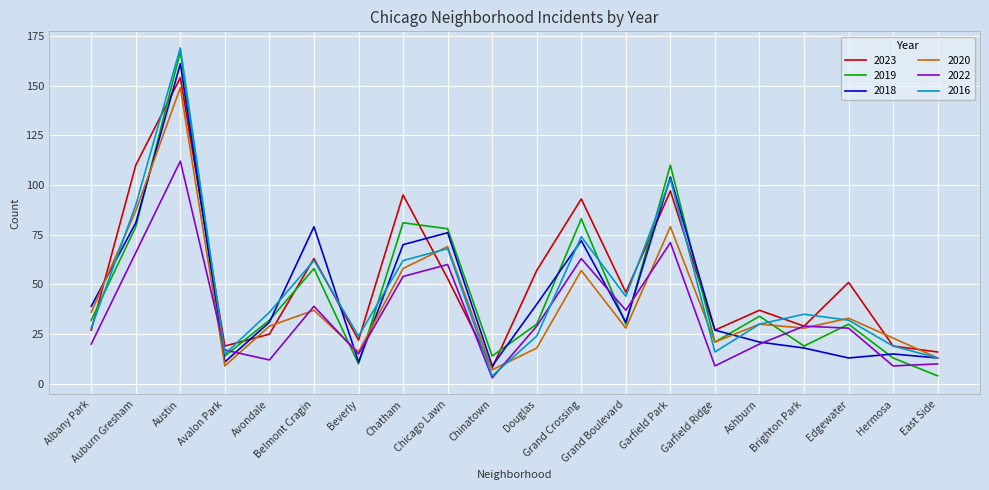

Reading left to right, transcribe all the data shown in this chart.

2023: Albany Park=27	Auburn Gresham=110	Austin=154	Avalon Park=19	Avondale=25	Belmont Cragin=63	Beverly=22	Chatham=95	Chicago Lawn=53	Chinatown=8	Douglas=57	Grand Crossing=93	Grand Boulevard=46	Garfield Park=97	Garfield Ridge=27	Ashburn=37	Brighton Park=29	Edgewater=51	Hermosa=19	East Side=16
2019: Albany Park=32	Auburn Gresham=79	Austin=167	Avalon Park=14	Avondale=32	Belmont Cragin=58	Beverly=10	Chatham=81	Chicago Lawn=78	Chinatown=14	Douglas=30	Grand Crossing=83	Grand Boulevard=30	Garfield Park=110	Garfield Ridge=21	Ashburn=34	Brighton Park=19	Edgewater=30	Hermosa=13	East Side=4
2018: Albany Park=39	Auburn Gresham=81	Austin=161	Avalon Park=11	Avondale=31	Belmont Cragin=79	Beverly=11	Chatham=70	Chicago Lawn=76	Chinatown=9	Douglas=40	Grand Crossing=72	Grand Boulevard=31	Garfield Park=104	Garfield Ridge=27	Ashburn=21	Brighton Park=18	Edgewater=13	Hermosa=15	East Side=13
2020: Albany Park=36	Auburn Gresham=87	Austin=149	Avalon Park=9	Avondale=29	Belmont Cragin=37	Beverly=16	Chatham=58	Chicago Lawn=69	Chinatown=7	Douglas=18	Grand Crossing=57	Grand Boulevard=28	Garfield Park=79	Garfield Ridge=21	Ashburn=30	Brighton Park=28	Edgewater=33	Hermosa=23	East Side=13
2022: Albany Park=20	Auburn Gresham=66	Austin=112	Avalon Park=17	Avondale=12	Belmont Cragin=39	Beverly=15	Chatham=54	Chicago Lawn=60	Chinatown=3	Douglas=29	Grand Crossing=63	Grand Boulevard=37	Garfield Park=71	Garfield Ridge=9	Ashburn=20	Brighton Park=29	Edgewater=28	Hermosa=9	East Side=10
2016: Albany Park=28	Auburn Gresham=90	Austin=169	Avalon Park=15	Avondale=36	Belmont Cragin=62	Beverly=24	Chatham=62	Chicago Lawn=68	Chinatown=4	Douglas=24	Grand Crossing=74	Grand Boulevard=44	Garfield Park=103	Garfield Ridge=16	Ashburn=30	Brighton Park=35	Edgewater=32	Hermosa=19	East Side=13